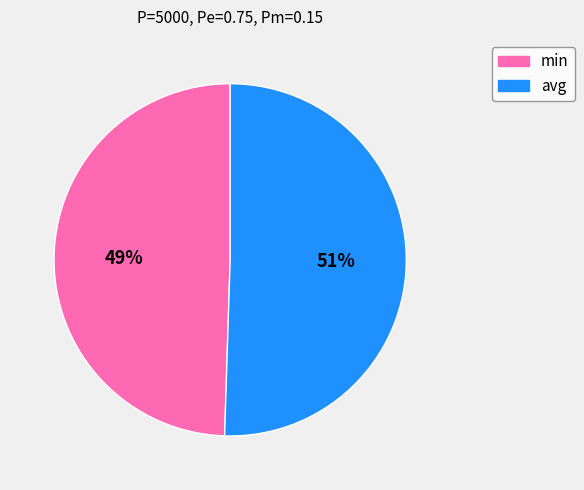

Does avg represent more than half of the total?

Yes